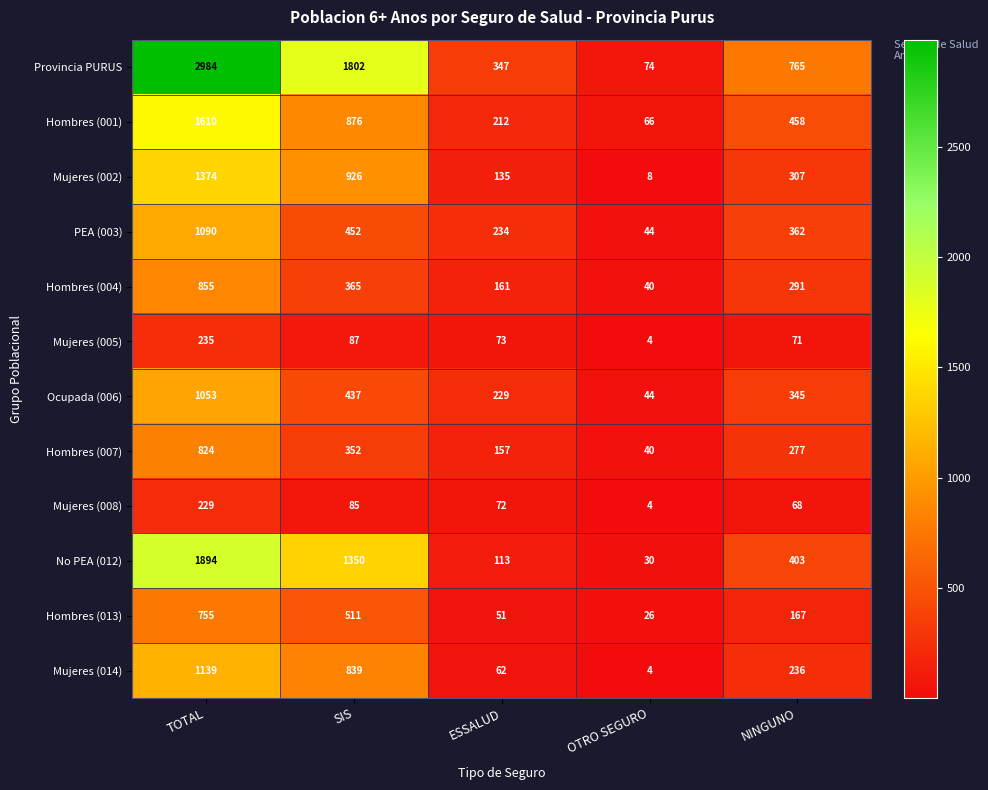

How many series are shown in this chart?

12